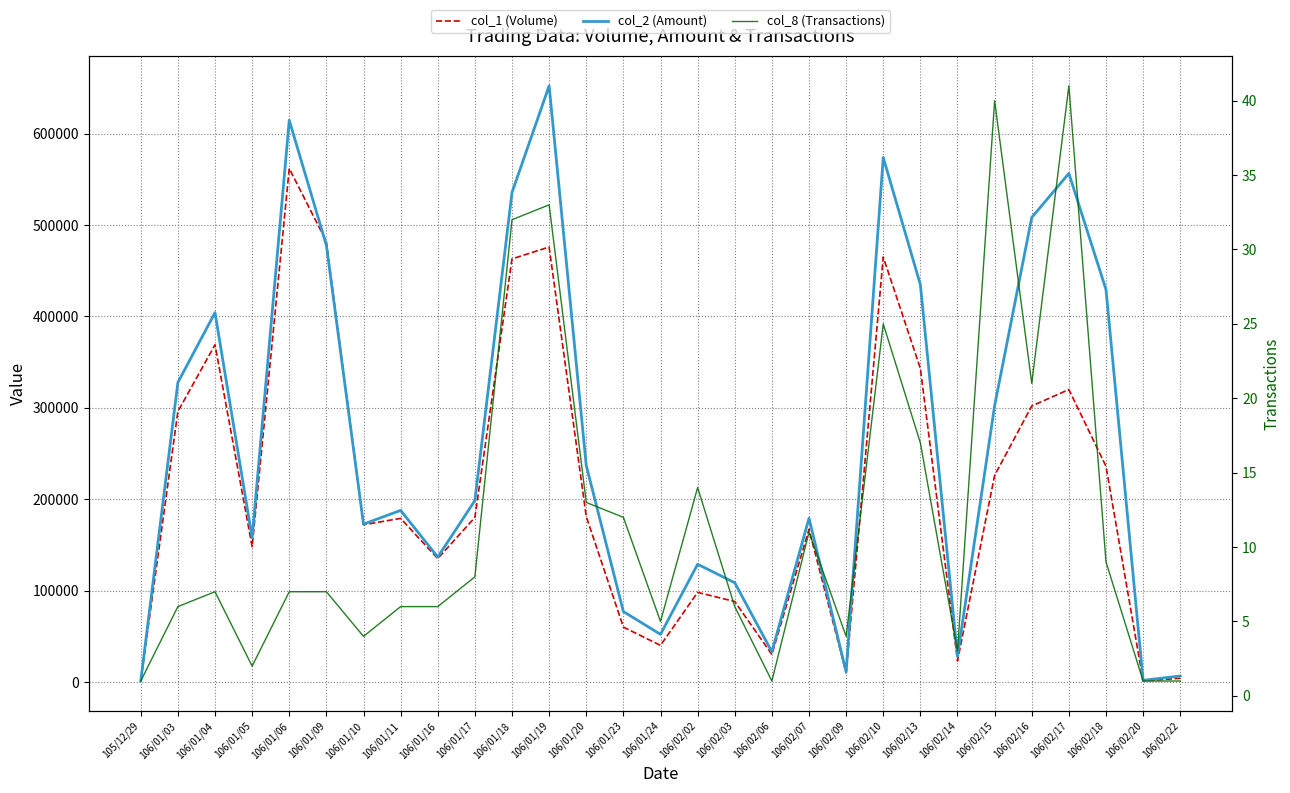

Reading left to right, list all the values displayed in this chart.

col_1 (Volume): 1000	296000	369000	148000	562000	482000	172000	179000	135000	180000	463000	476000	181000	60000	40000	98000	88000	30000	167000	10000	465000	343000	23000	226000	302000	320000	236000	1000	4000
col_2 (Amount): 1000	327730	404190	157610	614710	477870	172710	187760	136660	198480	535680	652460	236890	77010	52080	128820	108560	33000	179120	10930	573990	434740	28080	302350	508350	556530	429440	1760	6480
col_8 (Transactions): 1	6	7	2	7	7	4	6	6	8	32	33	13	12	5	14	6	1	11	4	25	17	3	40	21	41	9	1	1